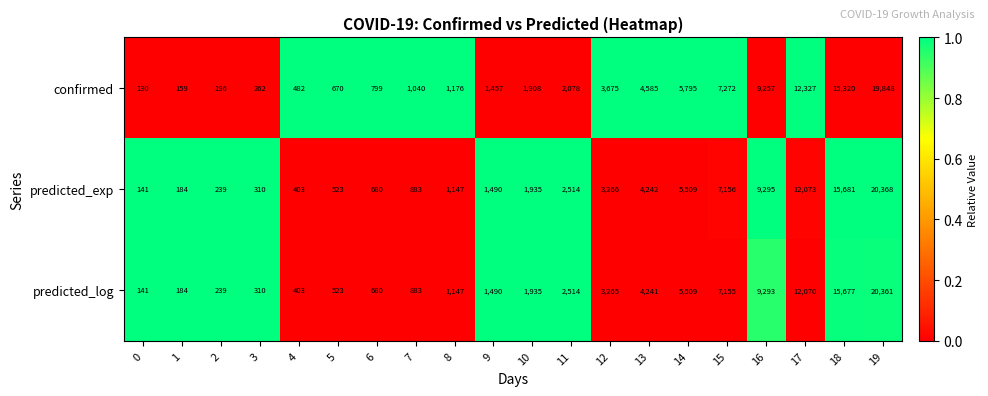

What is the maximum value for predicted_exp?

20368